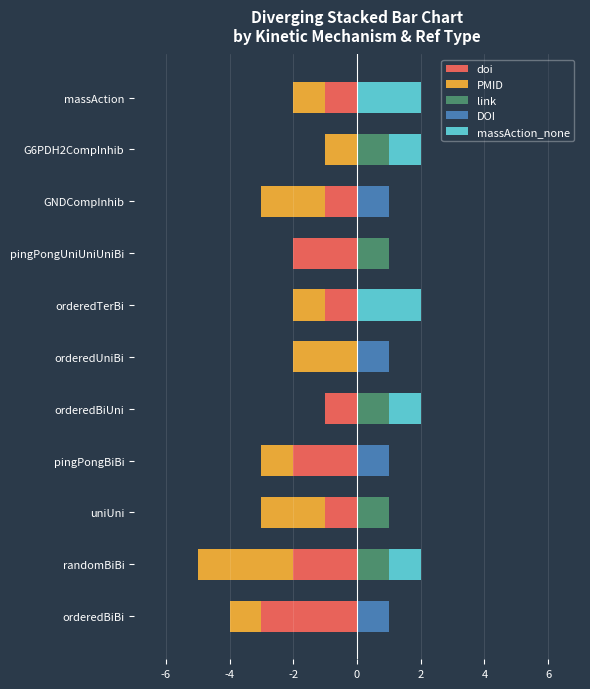

Does the chart contain any negative values?

Yes